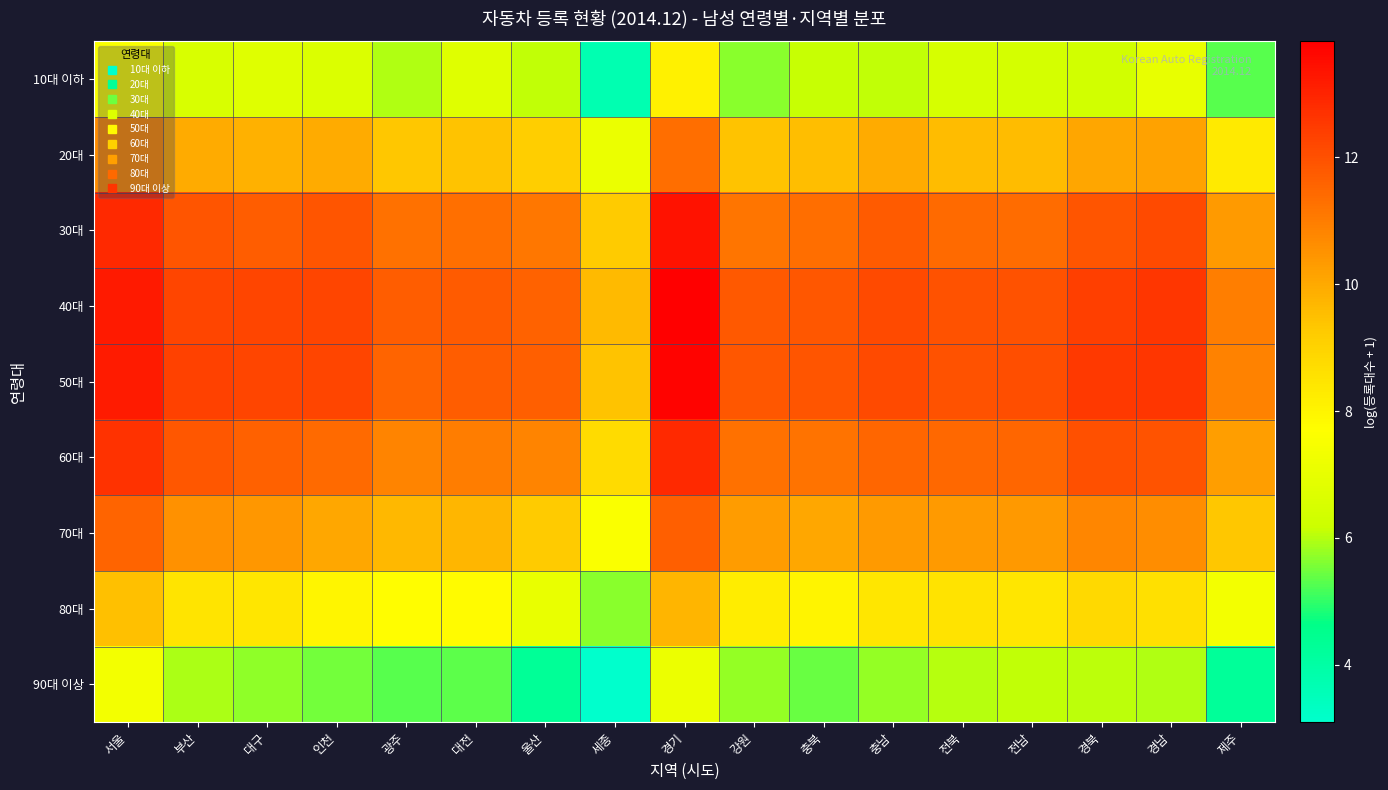

Reading left to right, transcribe all the data shown in this chart.

10대 이하: 서울=7.6	부산=6.5	대구=6.8	인천=6.6	광주=6.0	대전=6.8	울산=6.1	세종=3.7	경기=8.1	강원=5.7	충북=6.2	충남=6.1	전북=6.5	전남=6.4	경북=6.4	경남=7.0	제주=5.3
20대: 서울=10.6	부산=9.9	대구=9.8	인천=10.0	광주=9.3	대전=9.4	울산=9.1	세종=7.1	경기=11.3	강원=9.4	충북=9.6	충남=9.9	전북=9.6	전남=9.6	경북=10.1	경남=10.2	제주=8.3
30대: 서울=12.9	부산=11.9	대구=11.7	인천=11.9	광주=11.3	대전=11.3	울산=11.1	세종=9.2	경기=13.4	강원=11.2	충북=11.3	충남=11.8	전북=11.4	전남=11.4	경북=11.9	경남=12.1	제주=10.3
40대: 서울=13.2	부산=12.3	대구=12.2	인천=12.3	광주=11.7	대전=11.7	울산=11.6	세종=9.6	경기=13.8	강원=11.8	충북=11.9	충남=12.1	전북=12.0	전남=12.0	경북=12.4	경남=12.6	제주=10.9
50대: 서울=13.2	부산=12.3	대구=12.3	인천=12.3	광주=11.6	대전=11.7	울산=11.7	세종=9.4	경기=13.7	강원=11.9	충북=11.9	충남=12.1	전북=12.0	전남=12.0	경북=12.5	경남=12.6	제주=10.9
60대: 서울=12.7	부산=11.8	대구=11.6	인천=11.4	광주=10.8	대전=11.0	울산=10.8	세종=8.8	경기=12.9	강원=11.3	충북=11.2	충남=11.5	전북=11.5	전남=11.5	경북=12.0	경남=11.9	제주=10.3
70대: 서울=11.5	부산=10.5	대구=10.4	인천=10.1	광주=9.6	대전=9.7	울산=9.3	세종=7.5	경기=11.7	강원=10.3	충북=10.1	충남=10.3	전북=10.3	전남=10.4	경북=10.8	경남=10.6	제주=9.3
80대: 서울=9.5	부산=8.5	대구=8.4	인천=8.0	광주=7.7	대전=7.8	울산=7.1	세종=5.7	경기=9.8	강원=8.2	충북=8.0	충남=8.4	전북=8.5	전남=8.4	경북=8.8	경남=8.6	제주=7.4
90대 이상: 서울=7.3	부산=5.9	대구=5.7	인천=5.5	광주=5.3	대전=5.3	울산=4.3	세종=3.1	경기=7.2	강원=5.7	충북=5.4	충남=5.8	전북=6.0	전남=6.1	경북=6.1	경남=6.0	제주=4.2